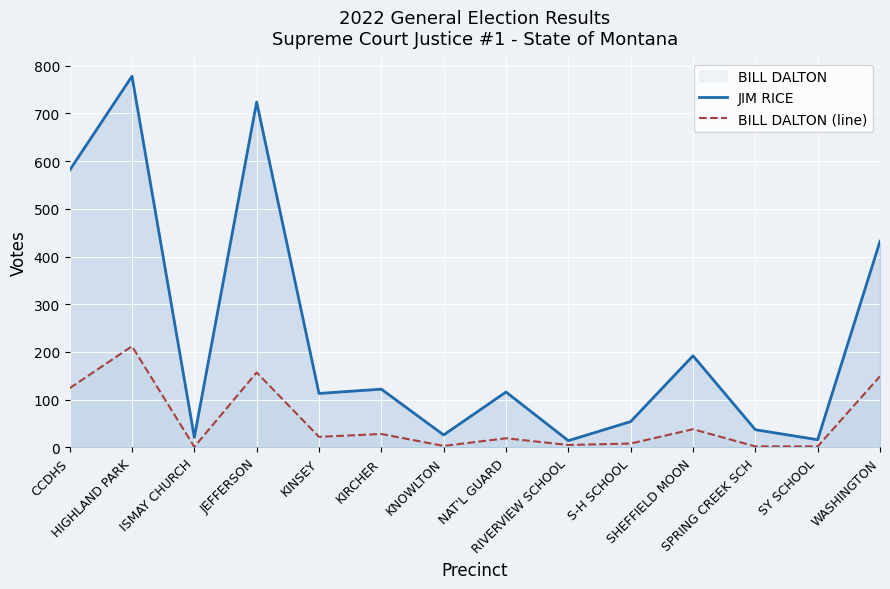

What is the approximate value of JIM RICE at KIRCHER, to the nearest 50?

100